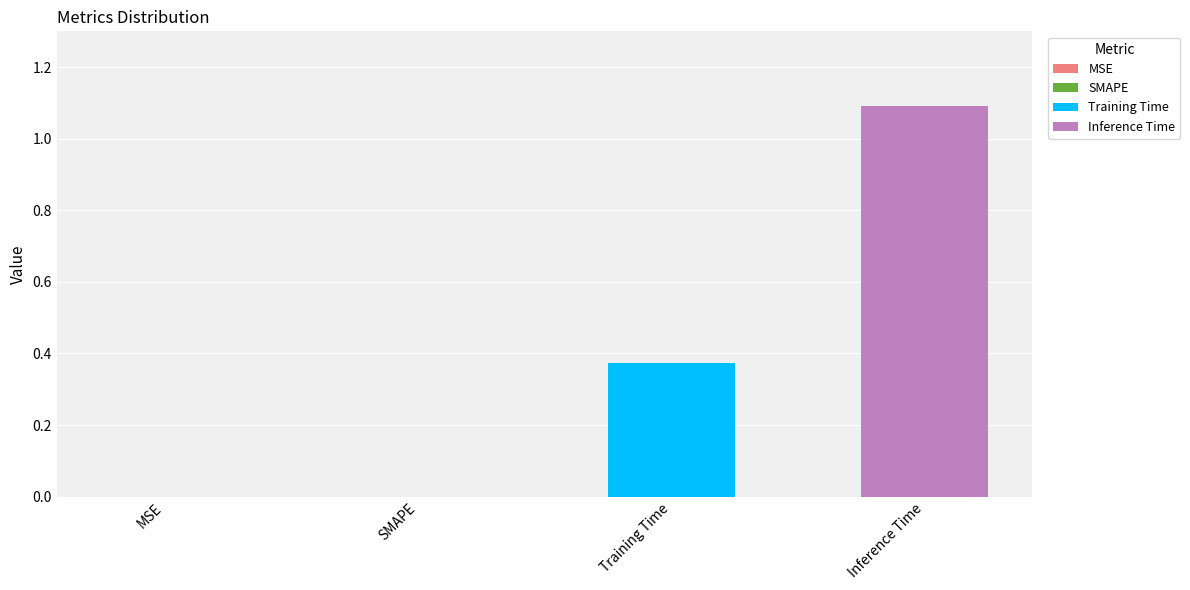

List the series in order of their overall mean, highest first.

Inference Time, Training Time